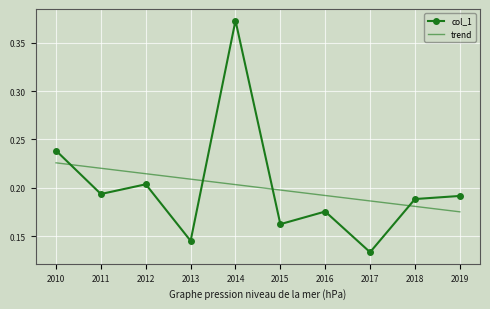

Which series has the largest range (max minus min)?

col_1